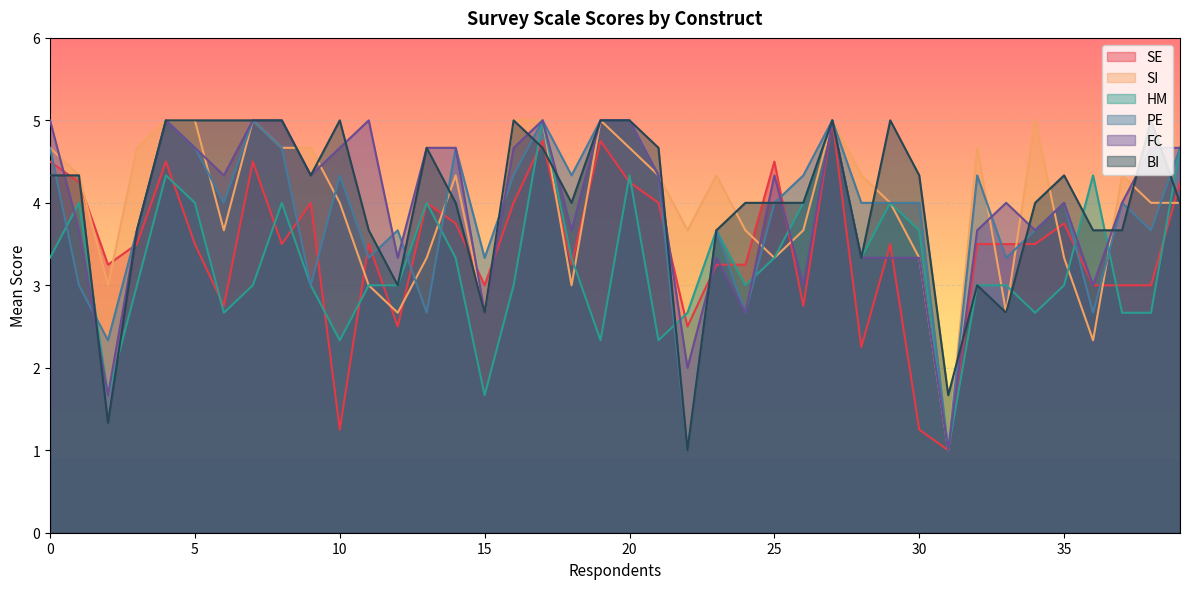

What is the difference between the maximum and minimum values in the SI series?

4.0